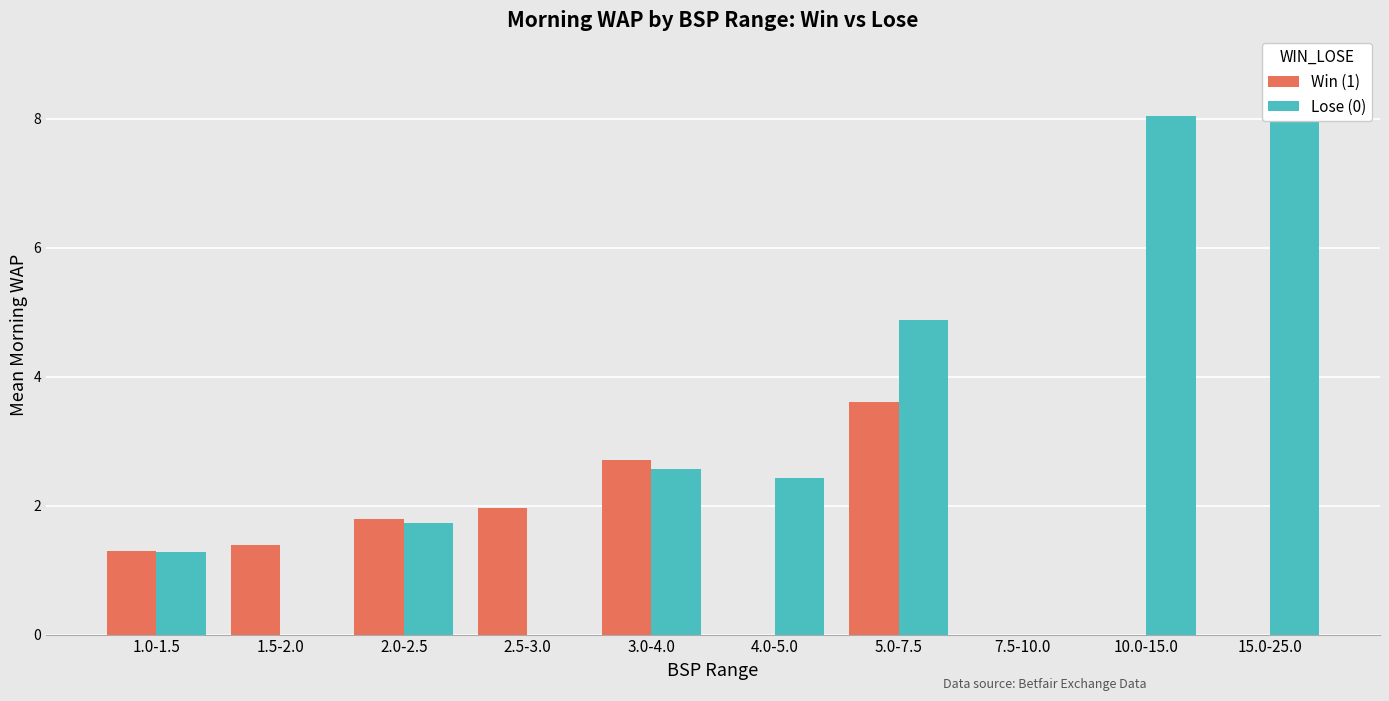

What value does the Win (1) series have at 2.5-3.0?

2.0